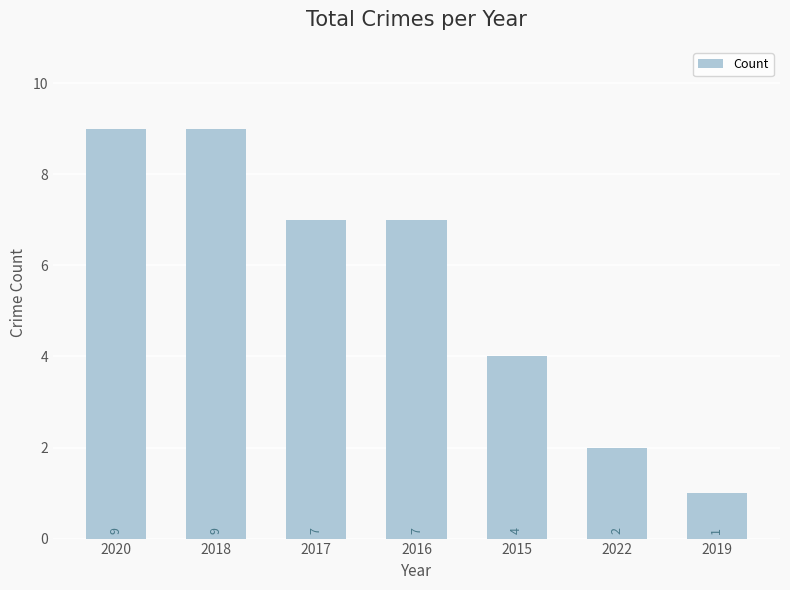

What is the average value?

6